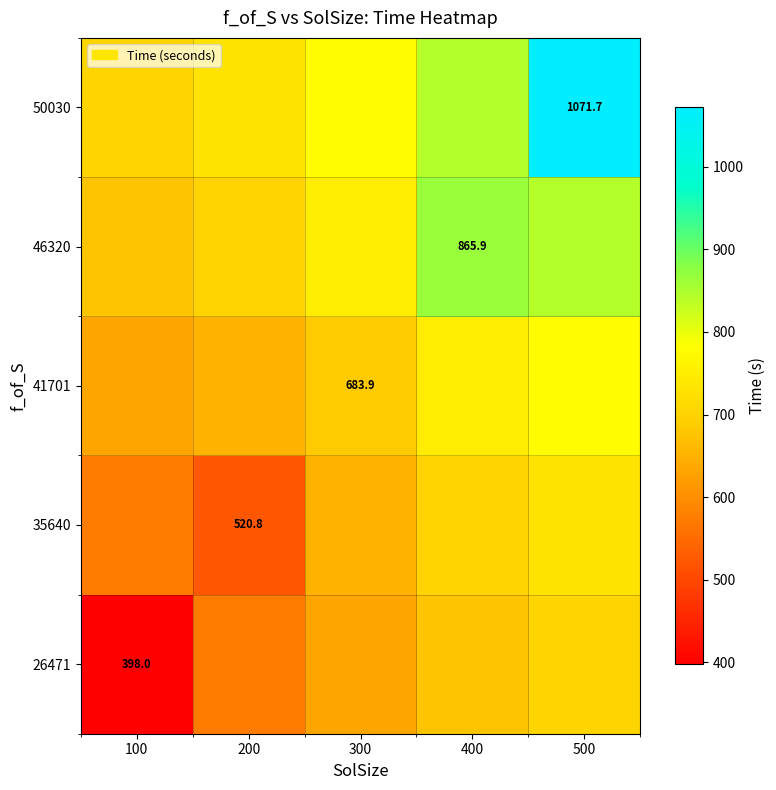

What is the difference between the second highest and minimum values in the 50030 series?

138.0